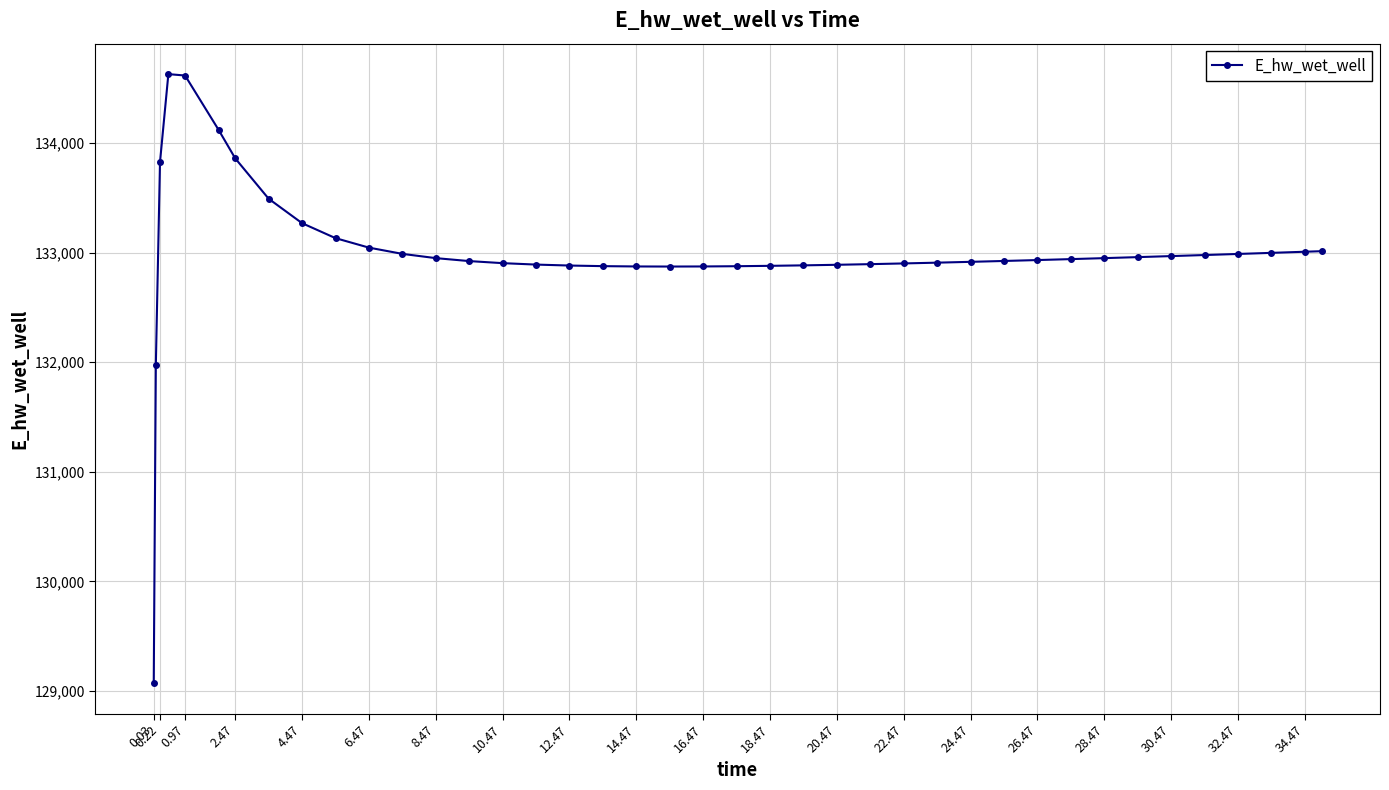

What is the smallest value displayed?

129070.3